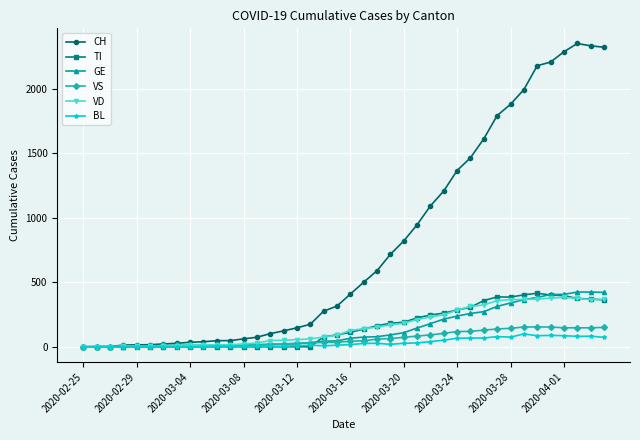

Is this an area chart (filled region under the line)?

No